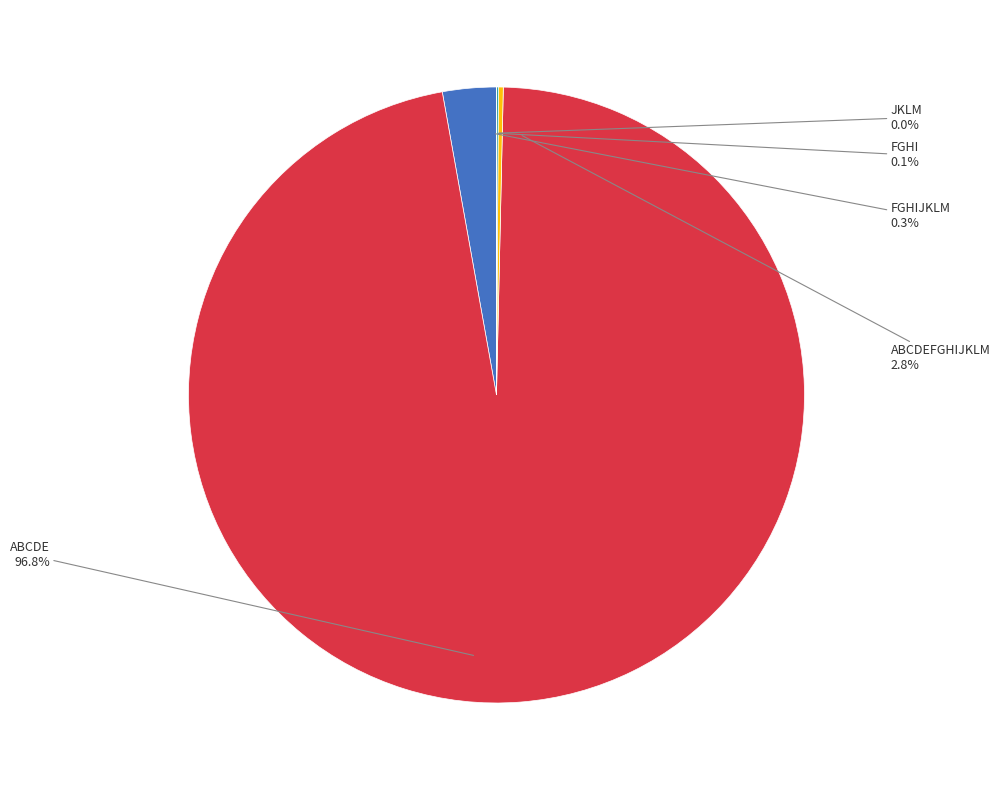

Which slice is the smallest?

JKLM